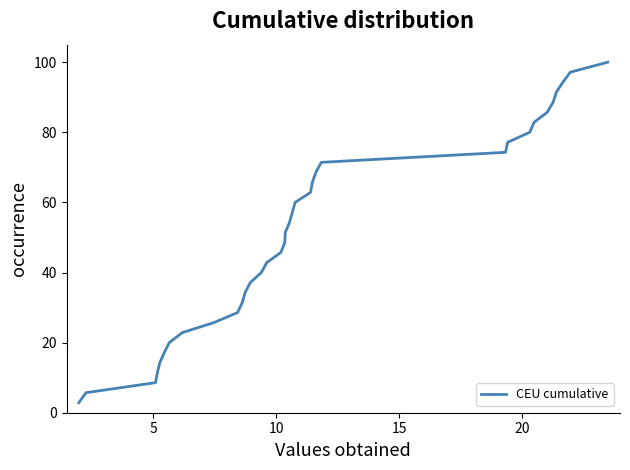

How many series are shown in this chart?

1